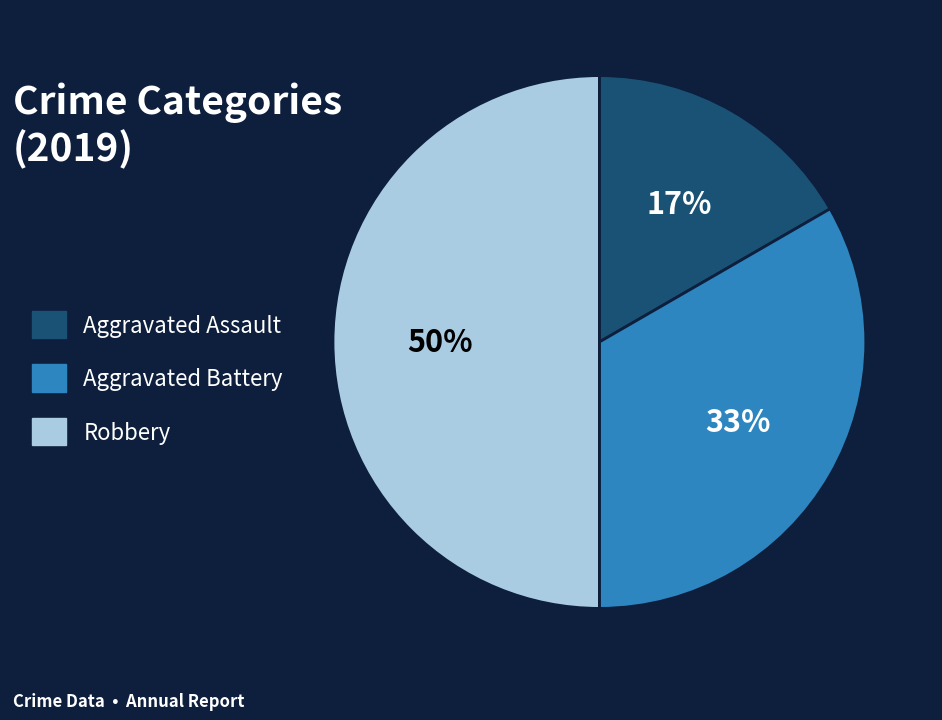

Combined, do Robbery and Aggravated Battery account for over 50%?

Yes